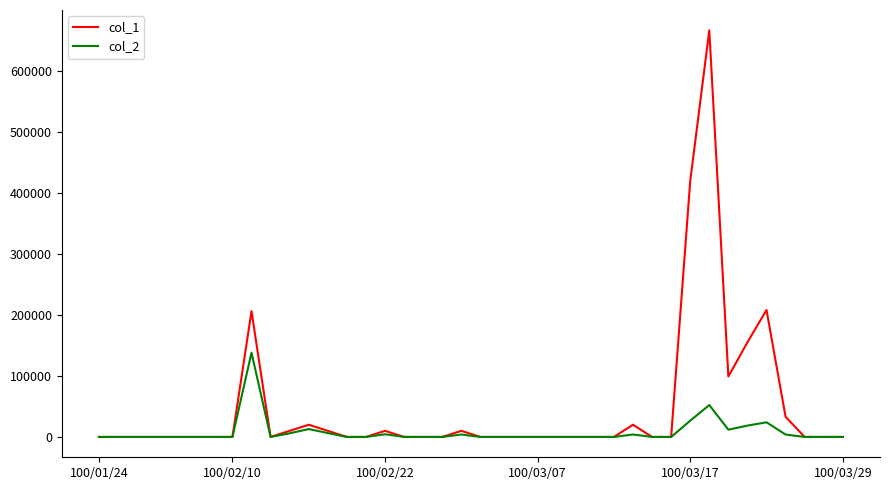

What is the maximum value shown in the chart?

666000